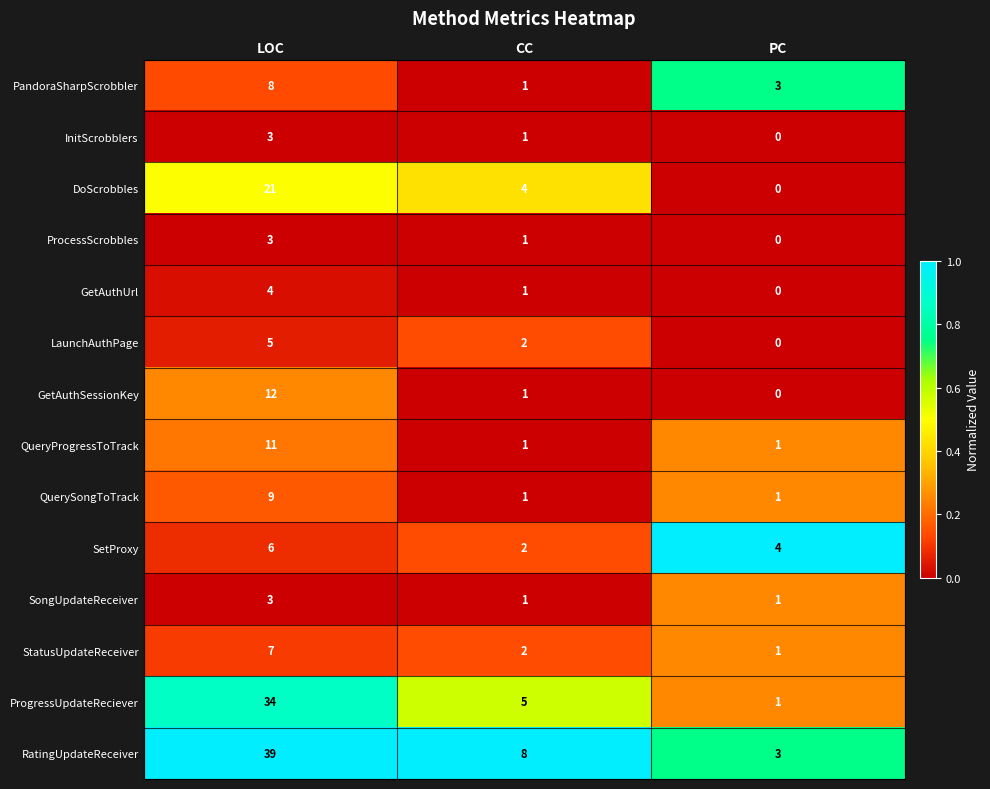

What is the difference between the maximum and minimum values in the LaunchAuthPage series?

5